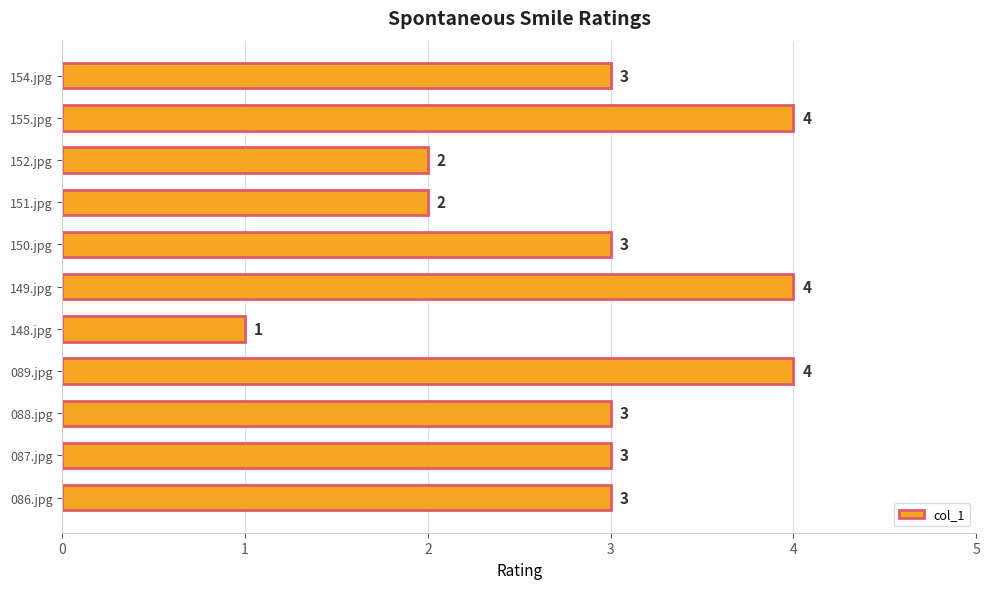

Which has a higher value, 151.jpg or 149.jpg?

149.jpg